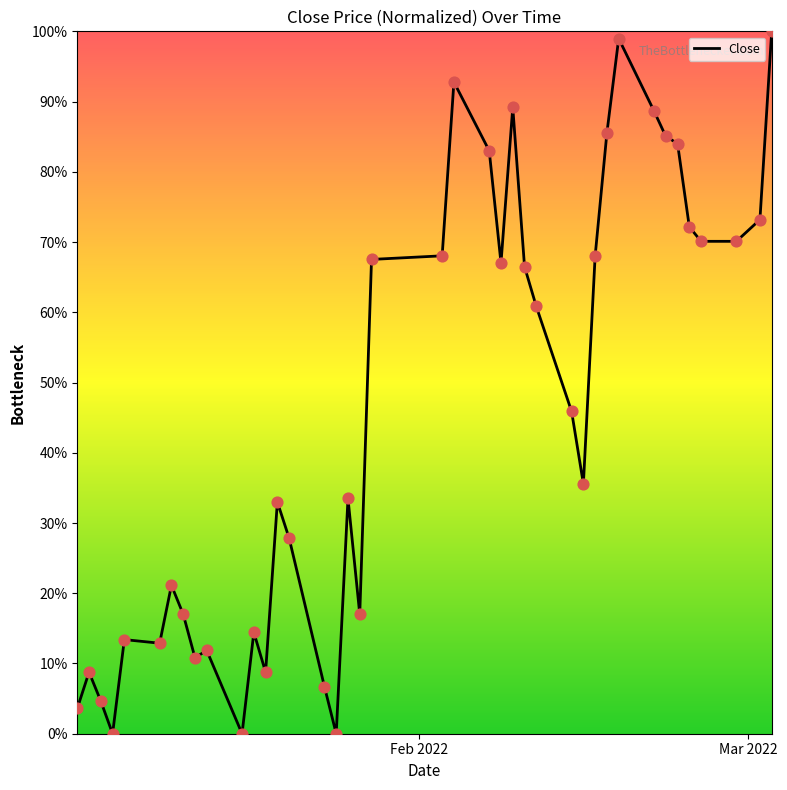

What is the maximum value shown in the chart?

100.0